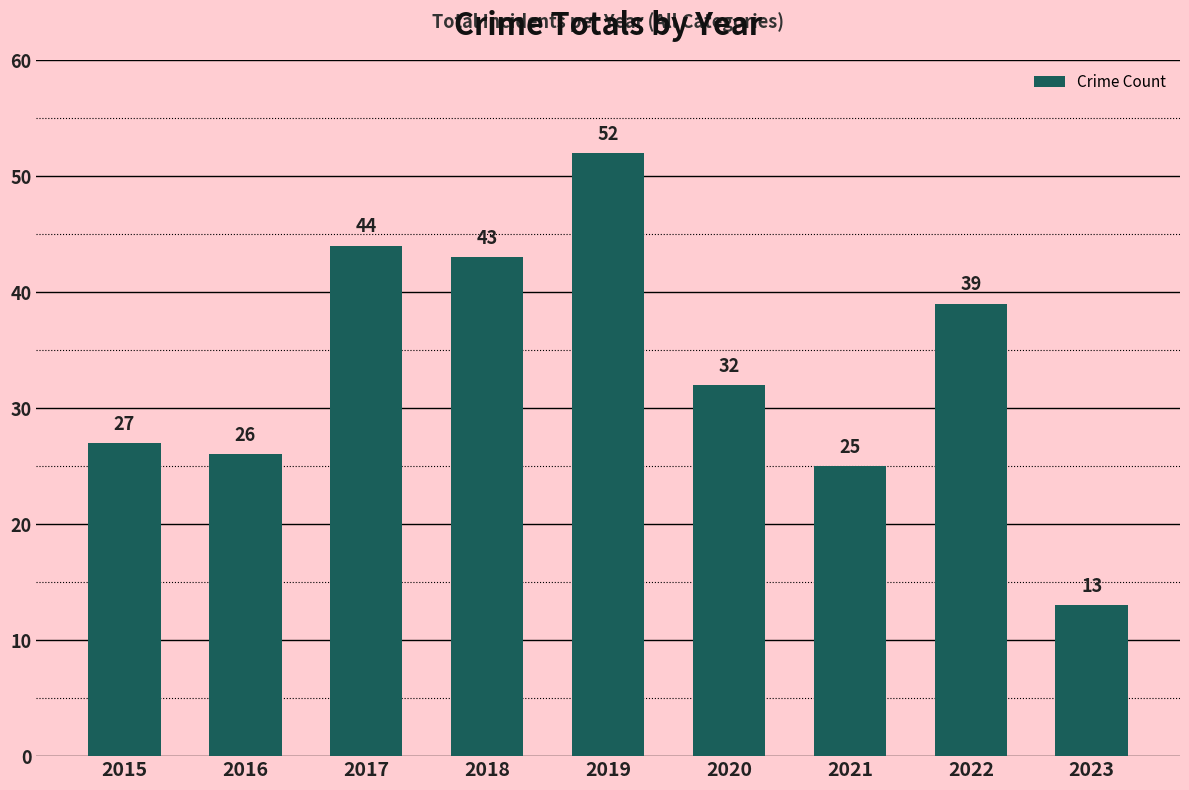

Rank the categories by value from lowest to highest.

2023, 2021, 2016, 2015, 2020, 2022, 2018, 2017, 2019